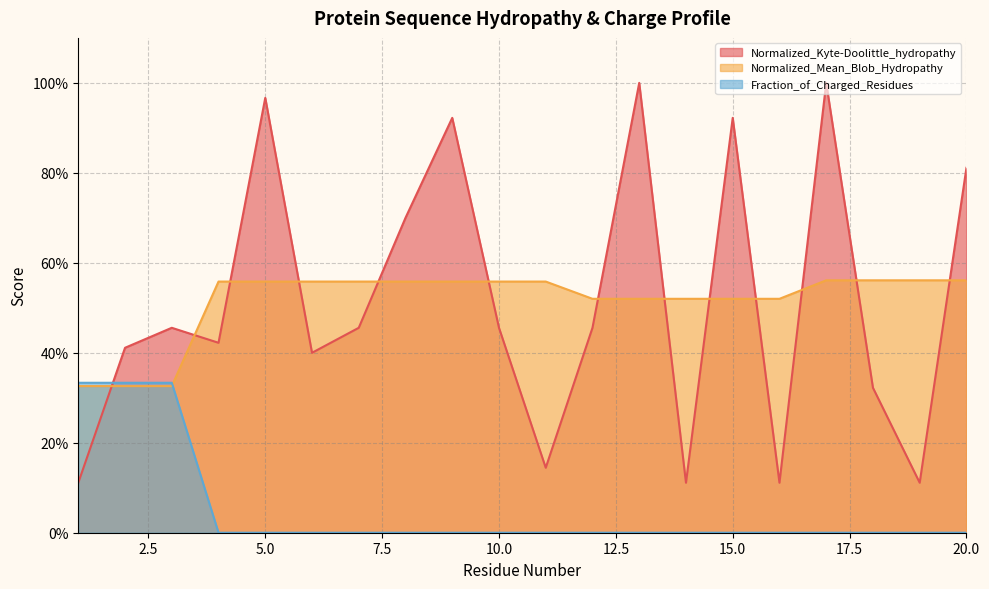

What is the spread (max minus min) of values at 1?

0.2